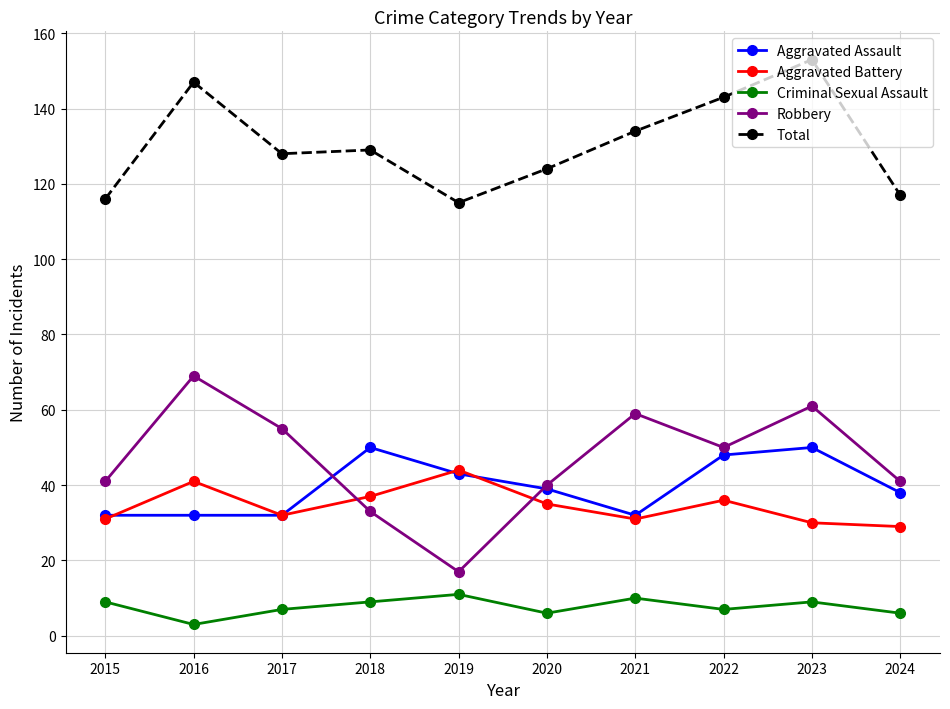

At which label does Total reach its peak?

2023